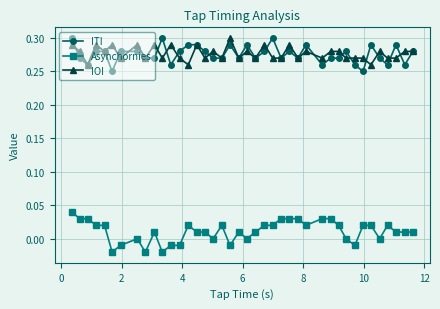

What are all the series names shown in the legend?

ITI, Asynchornies, IOI